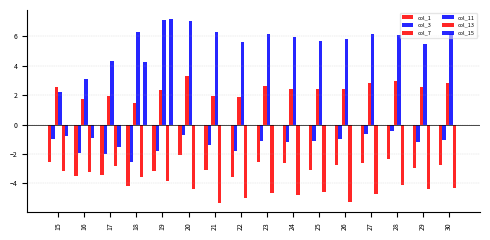

Count the number of data series in this chart.

6